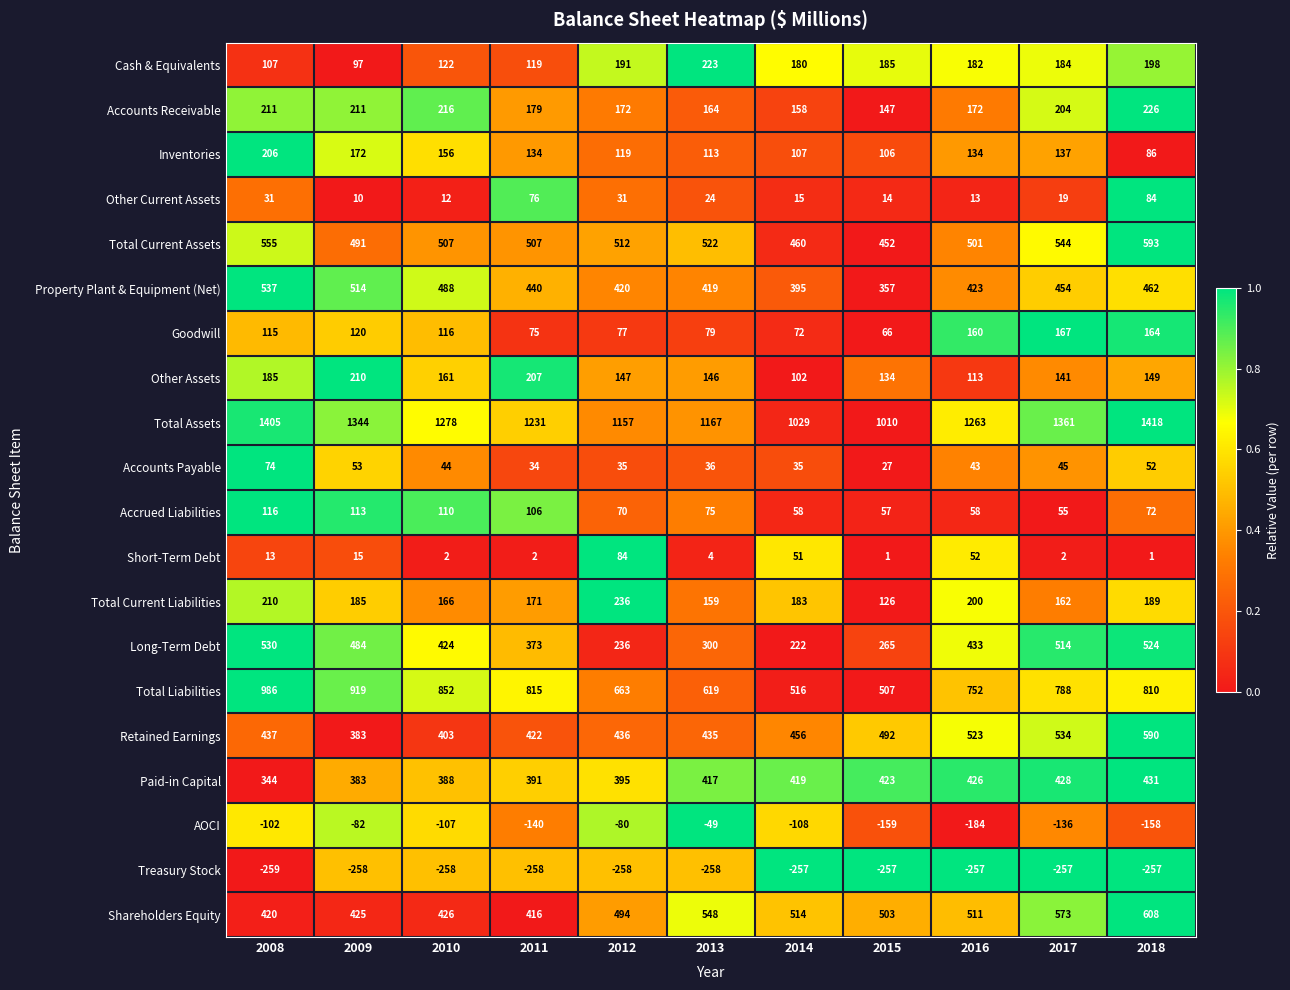

Which series has the largest range (max minus min)?

Total Liabilities